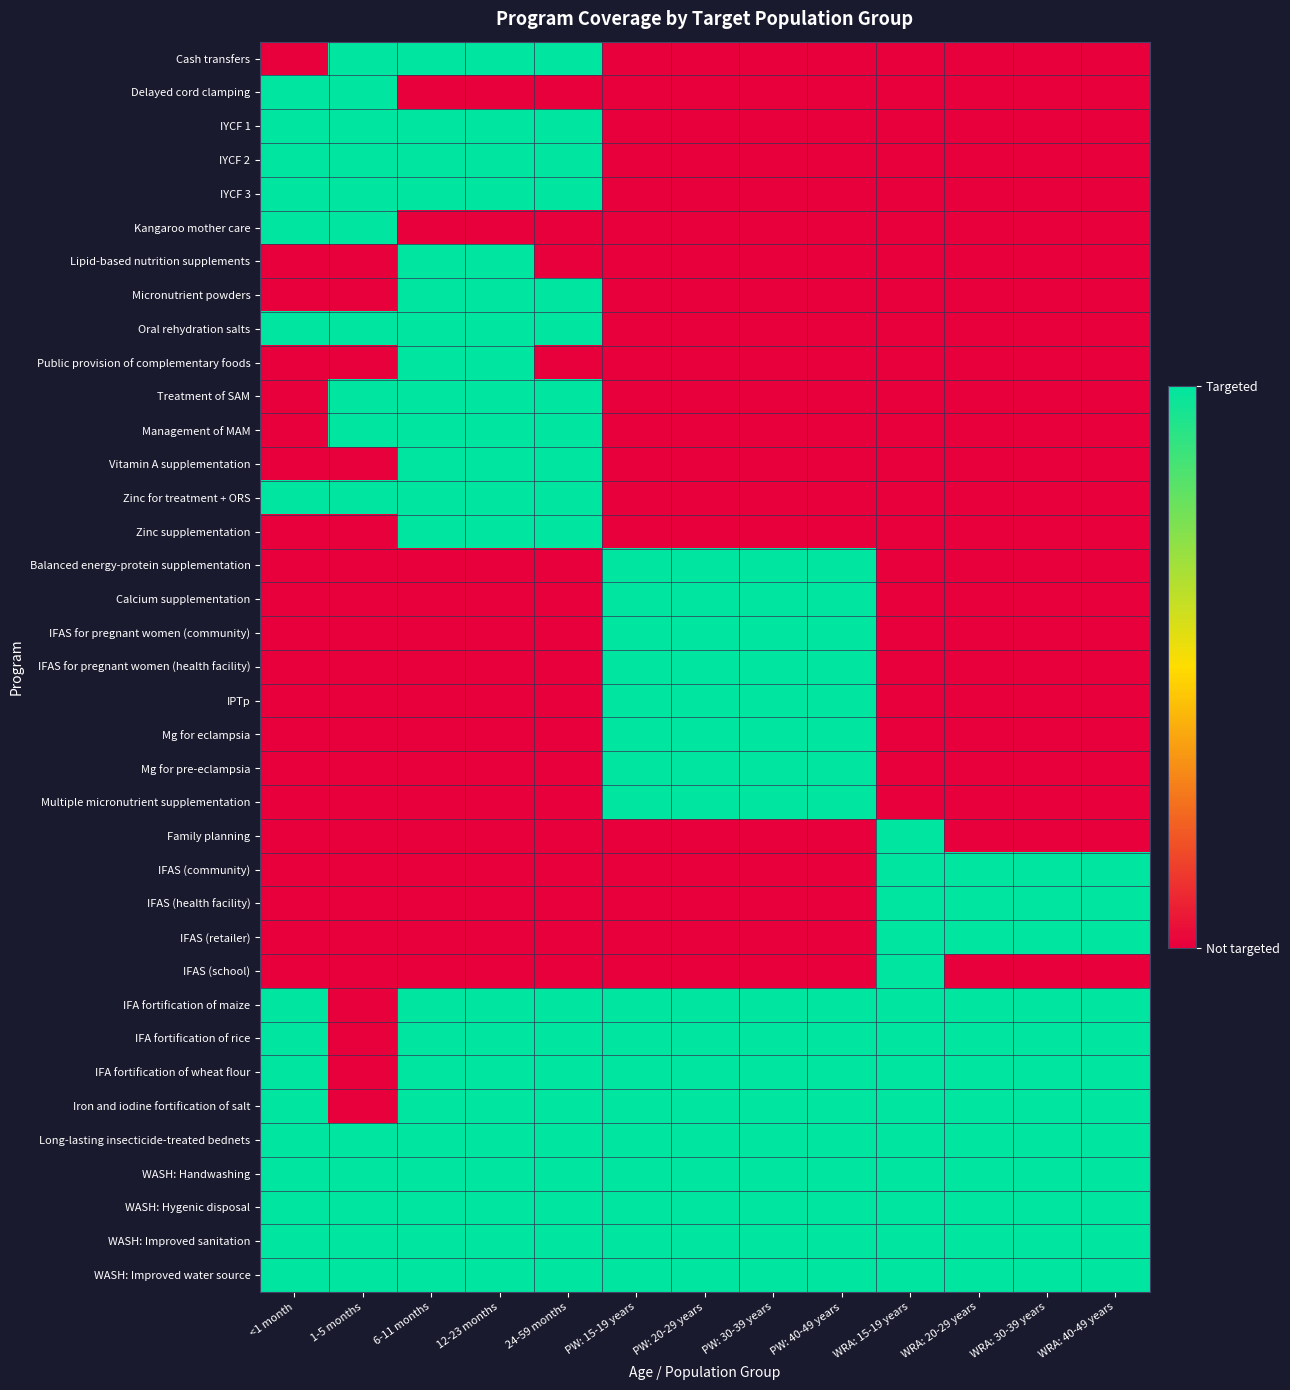

Reading left to right, what are all the values shown in this chart?

Cash transfers: <1 month=0	1-5 months=1	6-11 months=1	12-23 months=1	24-59 months=1	PW: 15-19 years=0	PW: 20-29 years=0	PW: 30-39 years=0	PW: 40-49 years=0	WRA: 15-19 years=0	WRA: 20-29 years=0	WRA: 30-39 years=0	WRA: 40-49 years=0
Delayed cord clamping: <1 month=1	1-5 months=1	6-11 months=0	12-23 months=0	24-59 months=0	PW: 15-19 years=0	PW: 20-29 years=0	PW: 30-39 years=0	PW: 40-49 years=0	WRA: 15-19 years=0	WRA: 20-29 years=0	WRA: 30-39 years=0	WRA: 40-49 years=0
IYCF 1: <1 month=1	1-5 months=1	6-11 months=1	12-23 months=1	24-59 months=1	PW: 15-19 years=0	PW: 20-29 years=0	PW: 30-39 years=0	PW: 40-49 years=0	WRA: 15-19 years=0	WRA: 20-29 years=0	WRA: 30-39 years=0	WRA: 40-49 years=0
IYCF 2: <1 month=1	1-5 months=1	6-11 months=1	12-23 months=1	24-59 months=1	PW: 15-19 years=0	PW: 20-29 years=0	PW: 30-39 years=0	PW: 40-49 years=0	WRA: 15-19 years=0	WRA: 20-29 years=0	WRA: 30-39 years=0	WRA: 40-49 years=0
IYCF 3: <1 month=1	1-5 months=1	6-11 months=1	12-23 months=1	24-59 months=1	PW: 15-19 years=0	PW: 20-29 years=0	PW: 30-39 years=0	PW: 40-49 years=0	WRA: 15-19 years=0	WRA: 20-29 years=0	WRA: 30-39 years=0	WRA: 40-49 years=0
Kangaroo mother care: <1 month=1	1-5 months=1	6-11 months=0	12-23 months=0	24-59 months=0	PW: 15-19 years=0	PW: 20-29 years=0	PW: 30-39 years=0	PW: 40-49 years=0	WRA: 15-19 years=0	WRA: 20-29 years=0	WRA: 30-39 years=0	WRA: 40-49 years=0
Lipid-based nutrition supplements: <1 month=0	1-5 months=0	6-11 months=1	12-23 months=1	24-59 months=0	PW: 15-19 years=0	PW: 20-29 years=0	PW: 30-39 years=0	PW: 40-49 years=0	WRA: 15-19 years=0	WRA: 20-29 years=0	WRA: 30-39 years=0	WRA: 40-49 years=0
Micronutrient powders: <1 month=0	1-5 months=0	6-11 months=1	12-23 months=1	24-59 months=1	PW: 15-19 years=0	PW: 20-29 years=0	PW: 30-39 years=0	PW: 40-49 years=0	WRA: 15-19 years=0	WRA: 20-29 years=0	WRA: 30-39 years=0	WRA: 40-49 years=0
Oral rehydration salts: <1 month=1	1-5 months=1	6-11 months=1	12-23 months=1	24-59 months=1	PW: 15-19 years=0	PW: 20-29 years=0	PW: 30-39 years=0	PW: 40-49 years=0	WRA: 15-19 years=0	WRA: 20-29 years=0	WRA: 30-39 years=0	WRA: 40-49 years=0
Public provision of complementary foods: <1 month=0	1-5 months=0	6-11 months=1	12-23 months=1	24-59 months=0	PW: 15-19 years=0	PW: 20-29 years=0	PW: 30-39 years=0	PW: 40-49 years=0	WRA: 15-19 years=0	WRA: 20-29 years=0	WRA: 30-39 years=0	WRA: 40-49 years=0
Treatment of SAM: <1 month=0	1-5 months=1	6-11 months=1	12-23 months=1	24-59 months=1	PW: 15-19 years=0	PW: 20-29 years=0	PW: 30-39 years=0	PW: 40-49 years=0	WRA: 15-19 years=0	WRA: 20-29 years=0	WRA: 30-39 years=0	WRA: 40-49 years=0
Management of MAM: <1 month=0	1-5 months=1	6-11 months=1	12-23 months=1	24-59 months=1	PW: 15-19 years=0	PW: 20-29 years=0	PW: 30-39 years=0	PW: 40-49 years=0	WRA: 15-19 years=0	WRA: 20-29 years=0	WRA: 30-39 years=0	WRA: 40-49 years=0
Vitamin A supplementation: <1 month=0	1-5 months=0	6-11 months=1	12-23 months=1	24-59 months=1	PW: 15-19 years=0	PW: 20-29 years=0	PW: 30-39 years=0	PW: 40-49 years=0	WRA: 15-19 years=0	WRA: 20-29 years=0	WRA: 30-39 years=0	WRA: 40-49 years=0
Zinc for treatment + ORS: <1 month=1	1-5 months=1	6-11 months=1	12-23 months=1	24-59 months=1	PW: 15-19 years=0	PW: 20-29 years=0	PW: 30-39 years=0	PW: 40-49 years=0	WRA: 15-19 years=0	WRA: 20-29 years=0	WRA: 30-39 years=0	WRA: 40-49 years=0
Zinc supplementation: <1 month=0	1-5 months=0	6-11 months=1	12-23 months=1	24-59 months=1	PW: 15-19 years=0	PW: 20-29 years=0	PW: 30-39 years=0	PW: 40-49 years=0	WRA: 15-19 years=0	WRA: 20-29 years=0	WRA: 30-39 years=0	WRA: 40-49 years=0
Balanced energy-protein supplementation: <1 month=0	1-5 months=0	6-11 months=0	12-23 months=0	24-59 months=0	PW: 15-19 years=1	PW: 20-29 years=1	PW: 30-39 years=1	PW: 40-49 years=1	WRA: 15-19 years=0	WRA: 20-29 years=0	WRA: 30-39 years=0	WRA: 40-49 years=0
Calcium supplementation: <1 month=0	1-5 months=0	6-11 months=0	12-23 months=0	24-59 months=0	PW: 15-19 years=1	PW: 20-29 years=1	PW: 30-39 years=1	PW: 40-49 years=1	WRA: 15-19 years=0	WRA: 20-29 years=0	WRA: 30-39 years=0	WRA: 40-49 years=0
IFAS for pregnant women (community): <1 month=0	1-5 months=0	6-11 months=0	12-23 months=0	24-59 months=0	PW: 15-19 years=1	PW: 20-29 years=1	PW: 30-39 years=1	PW: 40-49 years=1	WRA: 15-19 years=0	WRA: 20-29 years=0	WRA: 30-39 years=0	WRA: 40-49 years=0
IFAS for pregnant women (health facility): <1 month=0	1-5 months=0	6-11 months=0	12-23 months=0	24-59 months=0	PW: 15-19 years=1	PW: 20-29 years=1	PW: 30-39 years=1	PW: 40-49 years=1	WRA: 15-19 years=0	WRA: 20-29 years=0	WRA: 30-39 years=0	WRA: 40-49 years=0
IPTp: <1 month=0	1-5 months=0	6-11 months=0	12-23 months=0	24-59 months=0	PW: 15-19 years=1	PW: 20-29 years=1	PW: 30-39 years=1	PW: 40-49 years=1	WRA: 15-19 years=0	WRA: 20-29 years=0	WRA: 30-39 years=0	WRA: 40-49 years=0
Mg for eclampsia: <1 month=0	1-5 months=0	6-11 months=0	12-23 months=0	24-59 months=0	PW: 15-19 years=1	PW: 20-29 years=1	PW: 30-39 years=1	PW: 40-49 years=1	WRA: 15-19 years=0	WRA: 20-29 years=0	WRA: 30-39 years=0	WRA: 40-49 years=0
Mg for pre-eclampsia: <1 month=0	1-5 months=0	6-11 months=0	12-23 months=0	24-59 months=0	PW: 15-19 years=1	PW: 20-29 years=1	PW: 30-39 years=1	PW: 40-49 years=1	WRA: 15-19 years=0	WRA: 20-29 years=0	WRA: 30-39 years=0	WRA: 40-49 years=0
Multiple micronutrient supplementation: <1 month=0	1-5 months=0	6-11 months=0	12-23 months=0	24-59 months=0	PW: 15-19 years=1	PW: 20-29 years=1	PW: 30-39 years=1	PW: 40-49 years=1	WRA: 15-19 years=0	WRA: 20-29 years=0	WRA: 30-39 years=0	WRA: 40-49 years=0
Family planning: <1 month=0	1-5 months=0	6-11 months=0	12-23 months=0	24-59 months=0	PW: 15-19 years=0	PW: 20-29 years=0	PW: 30-39 years=0	PW: 40-49 years=0	WRA: 15-19 years=1	WRA: 20-29 years=0	WRA: 30-39 years=0	WRA: 40-49 years=0
IFAS (community): <1 month=0	1-5 months=0	6-11 months=0	12-23 months=0	24-59 months=0	PW: 15-19 years=0	PW: 20-29 years=0	PW: 30-39 years=0	PW: 40-49 years=0	WRA: 15-19 years=1	WRA: 20-29 years=1	WRA: 30-39 years=1	WRA: 40-49 years=1
IFAS (health facility): <1 month=0	1-5 months=0	6-11 months=0	12-23 months=0	24-59 months=0	PW: 15-19 years=0	PW: 20-29 years=0	PW: 30-39 years=0	PW: 40-49 years=0	WRA: 15-19 years=1	WRA: 20-29 years=1	WRA: 30-39 years=1	WRA: 40-49 years=1
IFAS (retailer): <1 month=0	1-5 months=0	6-11 months=0	12-23 months=0	24-59 months=0	PW: 15-19 years=0	PW: 20-29 years=0	PW: 30-39 years=0	PW: 40-49 years=0	WRA: 15-19 years=1	WRA: 20-29 years=1	WRA: 30-39 years=1	WRA: 40-49 years=1
IFAS (school): <1 month=0	1-5 months=0	6-11 months=0	12-23 months=0	24-59 months=0	PW: 15-19 years=0	PW: 20-29 years=0	PW: 30-39 years=0	PW: 40-49 years=0	WRA: 15-19 years=1	WRA: 20-29 years=0	WRA: 30-39 years=0	WRA: 40-49 years=0
IFA fortification of maize: <1 month=1	1-5 months=0	6-11 months=1	12-23 months=1	24-59 months=1	PW: 15-19 years=1	PW: 20-29 years=1	PW: 30-39 years=1	PW: 40-49 years=1	WRA: 15-19 years=1	WRA: 20-29 years=1	WRA: 30-39 years=1	WRA: 40-49 years=1
IFA fortification of rice: <1 month=1	1-5 months=0	6-11 months=1	12-23 months=1	24-59 months=1	PW: 15-19 years=1	PW: 20-29 years=1	PW: 30-39 years=1	PW: 40-49 years=1	WRA: 15-19 years=1	WRA: 20-29 years=1	WRA: 30-39 years=1	WRA: 40-49 years=1
IFA fortification of wheat flour: <1 month=1	1-5 months=0	6-11 months=1	12-23 months=1	24-59 months=1	PW: 15-19 years=1	PW: 20-29 years=1	PW: 30-39 years=1	PW: 40-49 years=1	WRA: 15-19 years=1	WRA: 20-29 years=1	WRA: 30-39 years=1	WRA: 40-49 years=1
Iron and iodine fortification of salt: <1 month=1	1-5 months=0	6-11 months=1	12-23 months=1	24-59 months=1	PW: 15-19 years=1	PW: 20-29 years=1	PW: 30-39 years=1	PW: 40-49 years=1	WRA: 15-19 years=1	WRA: 20-29 years=1	WRA: 30-39 years=1	WRA: 40-49 years=1
Long-lasting insecticide-treated bednets: <1 month=1	1-5 months=1	6-11 months=1	12-23 months=1	24-59 months=1	PW: 15-19 years=1	PW: 20-29 years=1	PW: 30-39 years=1	PW: 40-49 years=1	WRA: 15-19 years=1	WRA: 20-29 years=1	WRA: 30-39 years=1	WRA: 40-49 years=1
WASH: Handwashing: <1 month=1	1-5 months=1	6-11 months=1	12-23 months=1	24-59 months=1	PW: 15-19 years=1	PW: 20-29 years=1	PW: 30-39 years=1	PW: 40-49 years=1	WRA: 15-19 years=1	WRA: 20-29 years=1	WRA: 30-39 years=1	WRA: 40-49 years=1
WASH: Hygenic disposal: <1 month=1	1-5 months=1	6-11 months=1	12-23 months=1	24-59 months=1	PW: 15-19 years=1	PW: 20-29 years=1	PW: 30-39 years=1	PW: 40-49 years=1	WRA: 15-19 years=1	WRA: 20-29 years=1	WRA: 30-39 years=1	WRA: 40-49 years=1
WASH: Improved sanitation: <1 month=1	1-5 months=1	6-11 months=1	12-23 months=1	24-59 months=1	PW: 15-19 years=1	PW: 20-29 years=1	PW: 30-39 years=1	PW: 40-49 years=1	WRA: 15-19 years=1	WRA: 20-29 years=1	WRA: 30-39 years=1	WRA: 40-49 years=1
WASH: Improved water source: <1 month=1	1-5 months=1	6-11 months=1	12-23 months=1	24-59 months=1	PW: 15-19 years=1	PW: 20-29 years=1	PW: 30-39 years=1	PW: 40-49 years=1	WRA: 15-19 years=1	WRA: 20-29 years=1	WRA: 30-39 years=1	WRA: 40-49 years=1